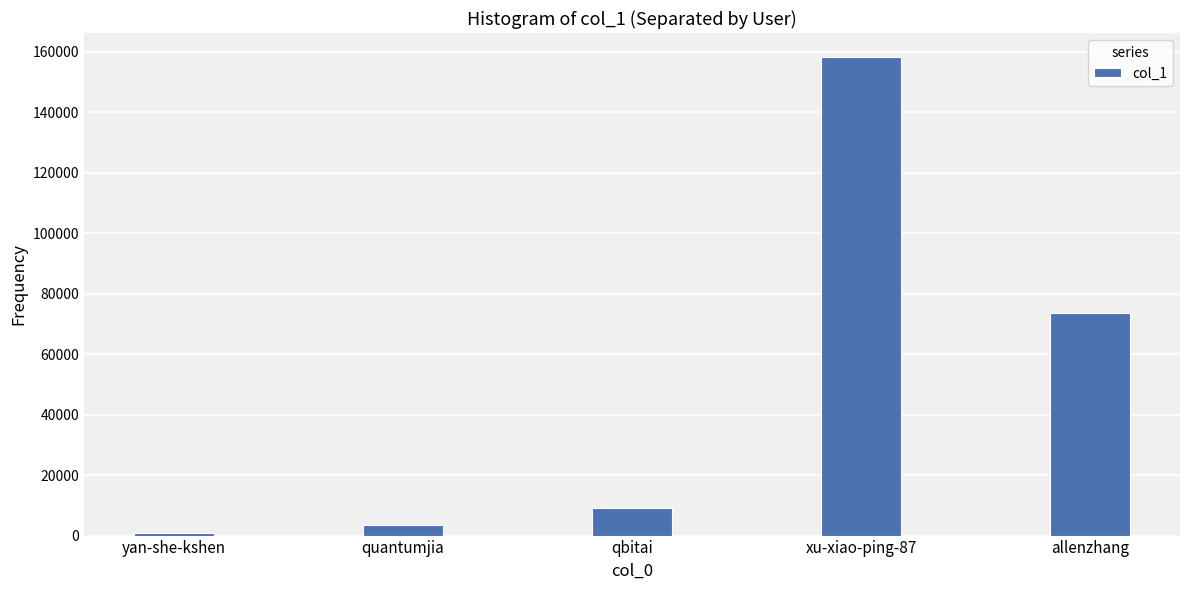

Is it true that the value at allenzhang is 73503?

True